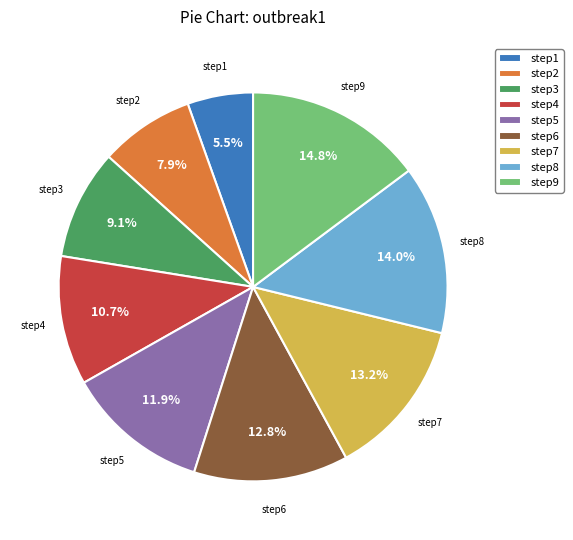

True or false: step2 accounts for 8% of the total.

True